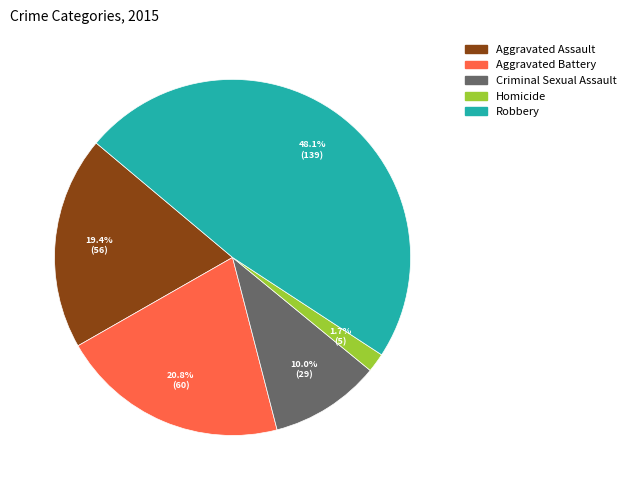

Is it true that Robbery is 33% of the pie?

False